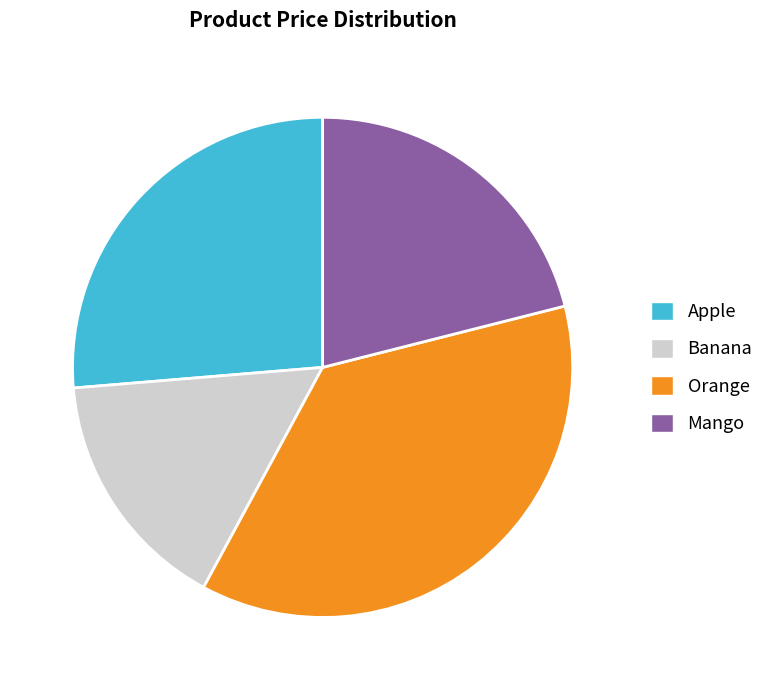

Which has a higher value, Orange or Apple?

Orange